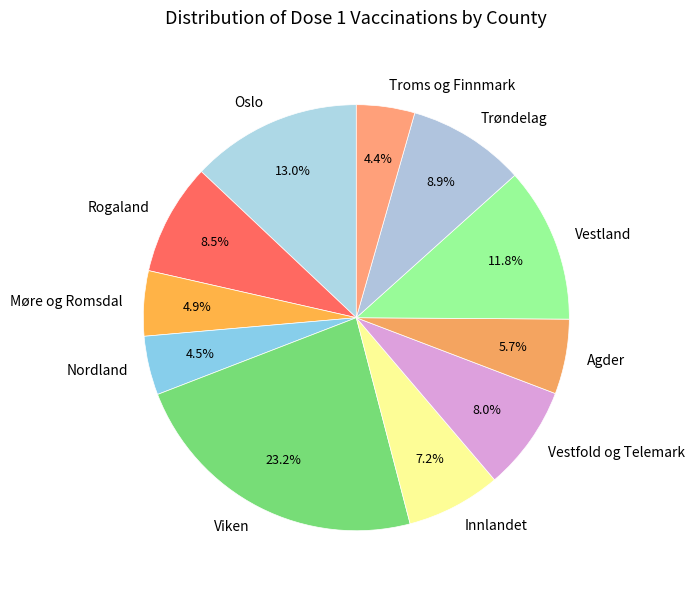

What is the ratio of the value at Møre og Romsdal to the value at Vestland?

0.4